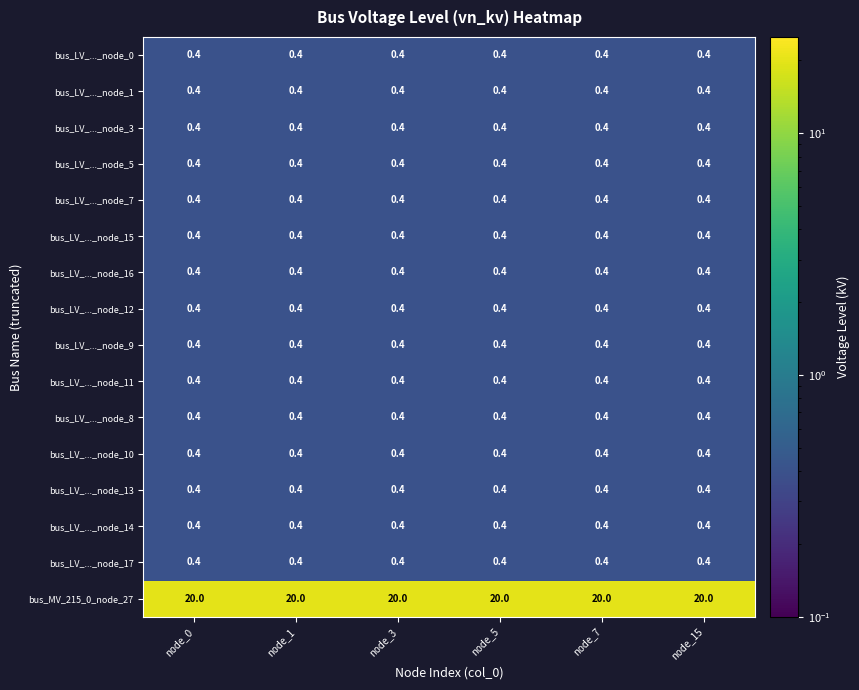

Which series has the largest total across all categories?

bus_MV_215_0_node_27